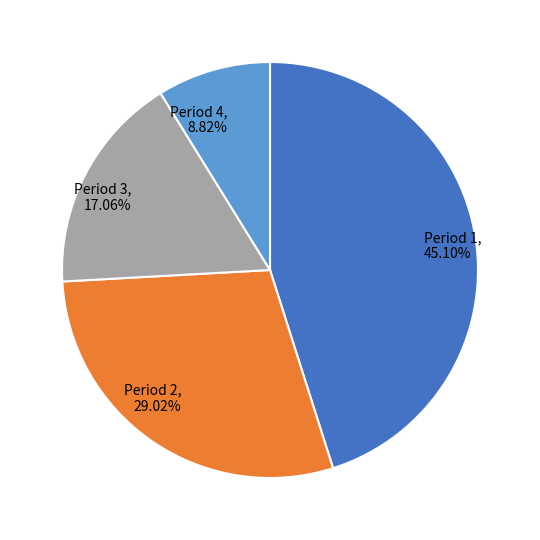

Does Period 1, 45.10% account for over 50% of the chart?

No